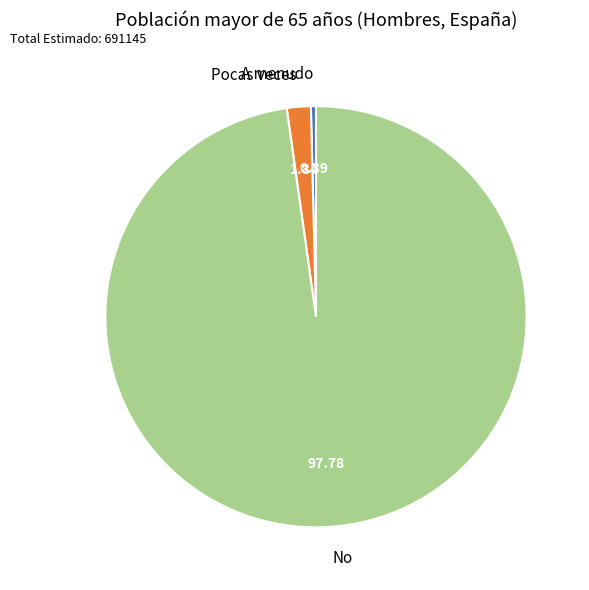

Between No and A menudo, which is larger?

No